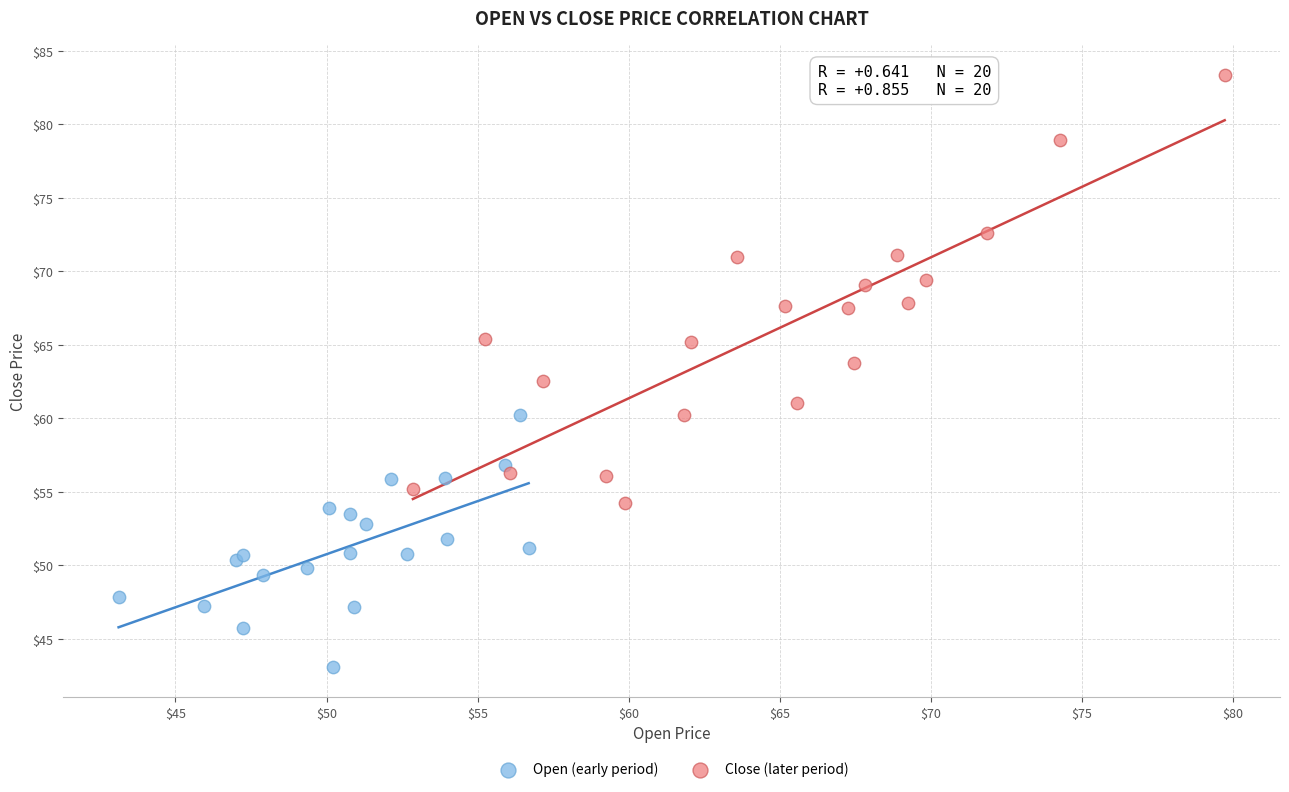

Which series contains the lowest Y value?

Open (early period)